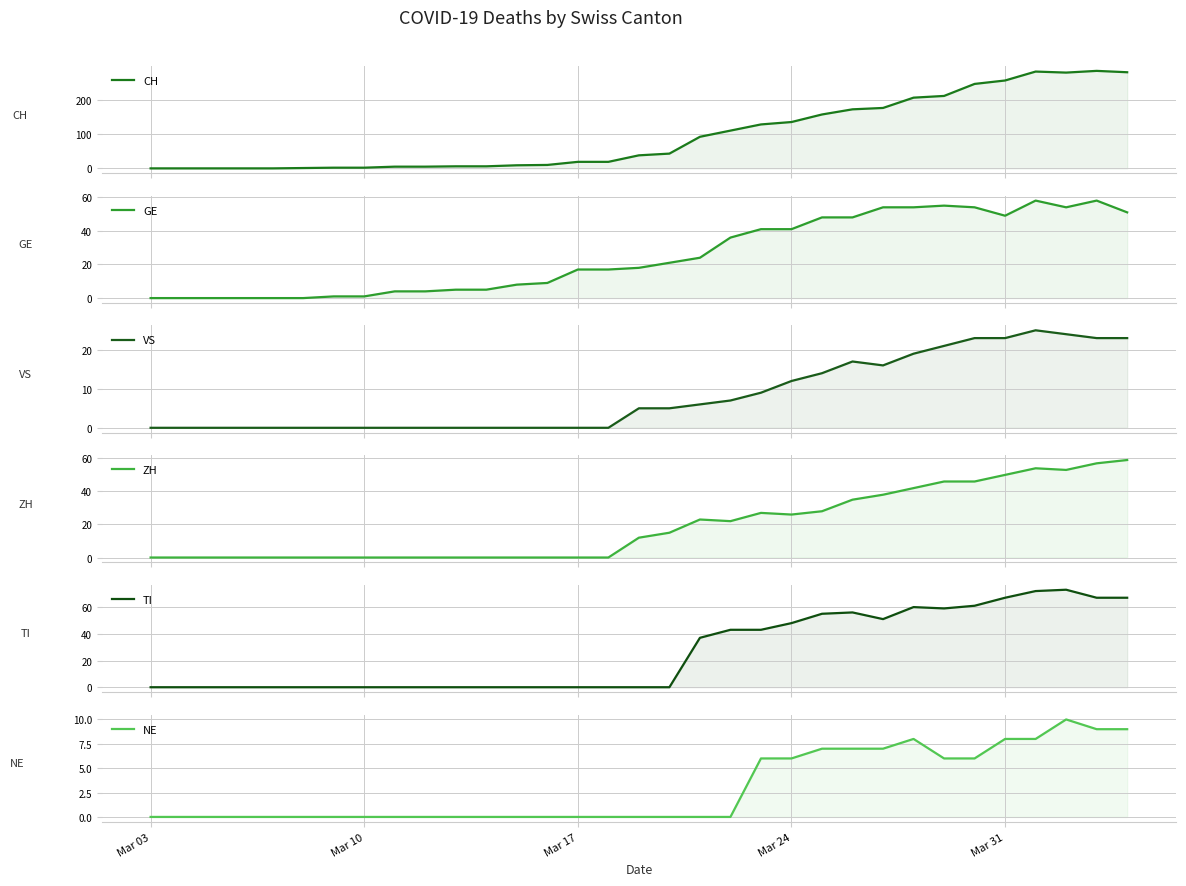

How many lines are shown in the chart?

6